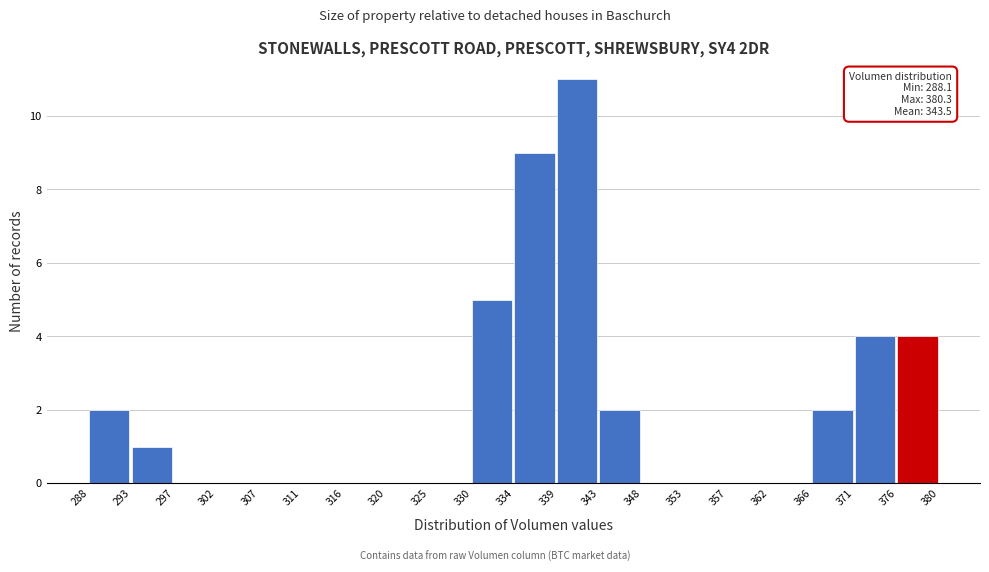

Which range on the x-axis has the tallest bar?

339 to 343